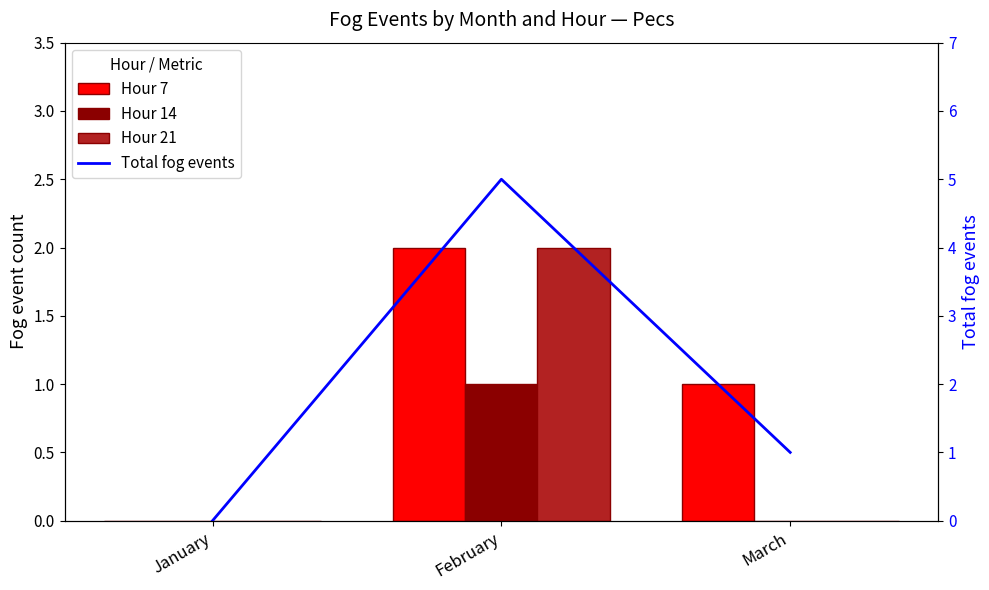

Count the Hour 21 values in the range 0 to 2.

3